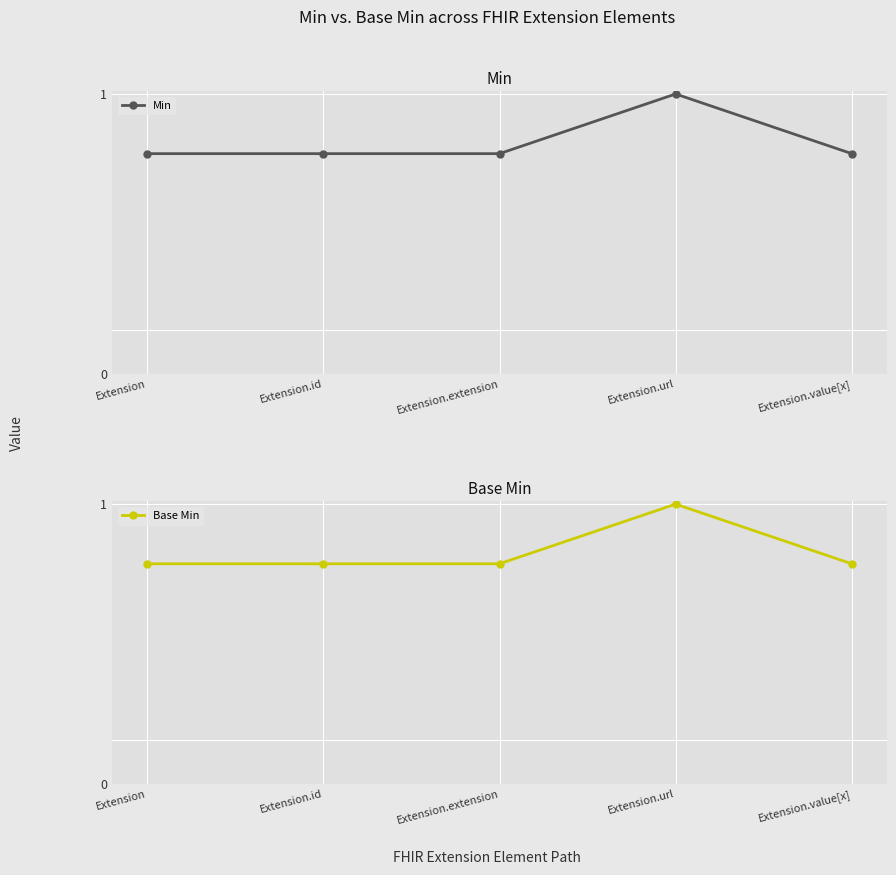

List the series in order of their peak value, lowest first.

Min, Base Min